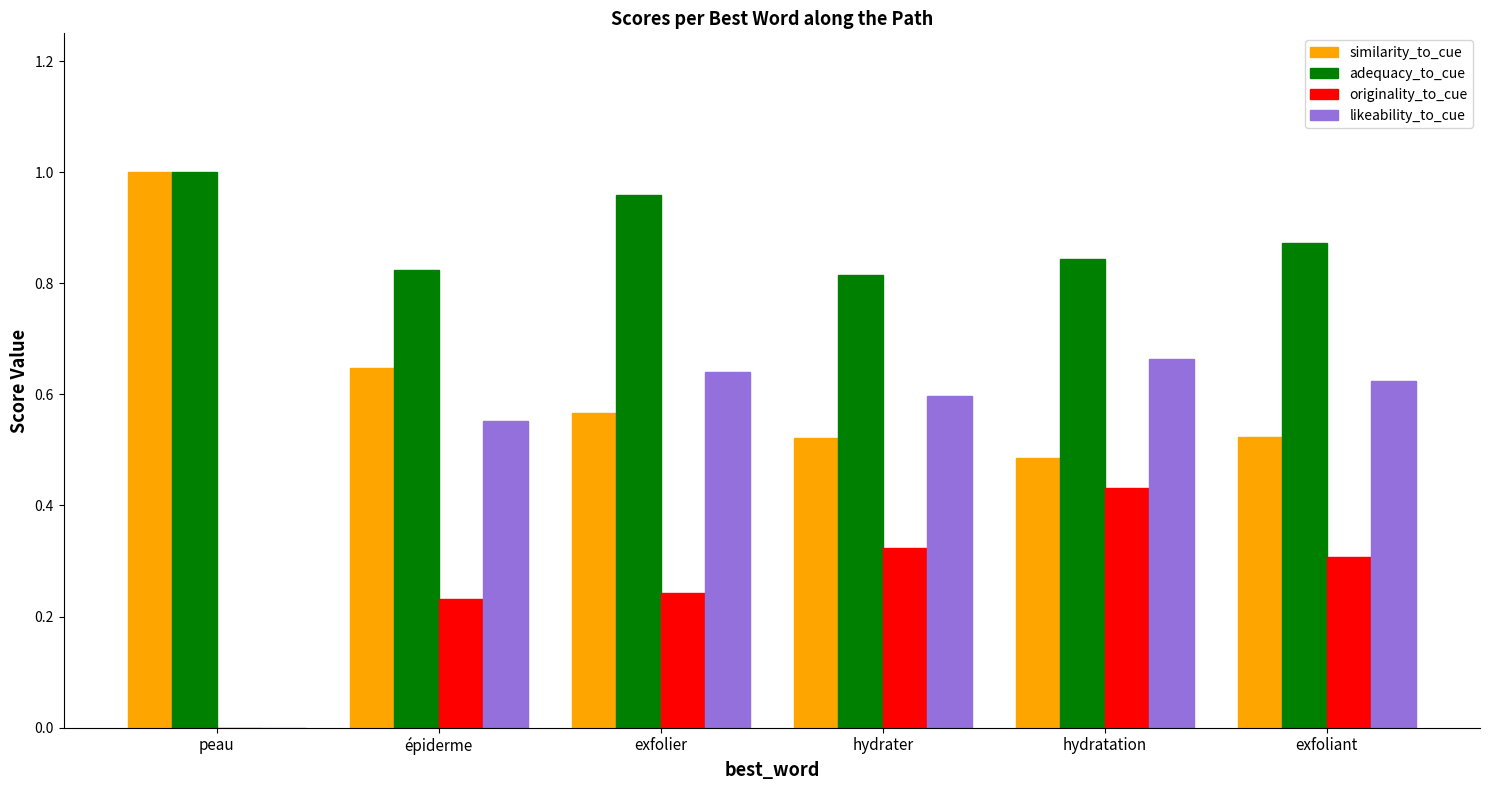

What are all the series names shown in the legend?

similarity_to_cue, adequacy_to_cue, originality_to_cue, likeability_to_cue